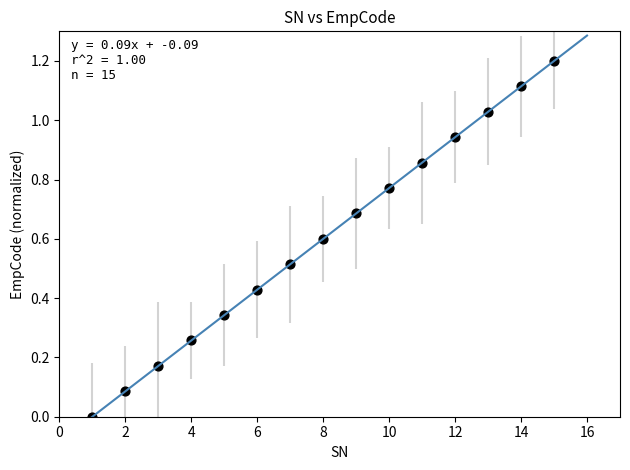

What is the range of Y values (max minus min)?

1.2